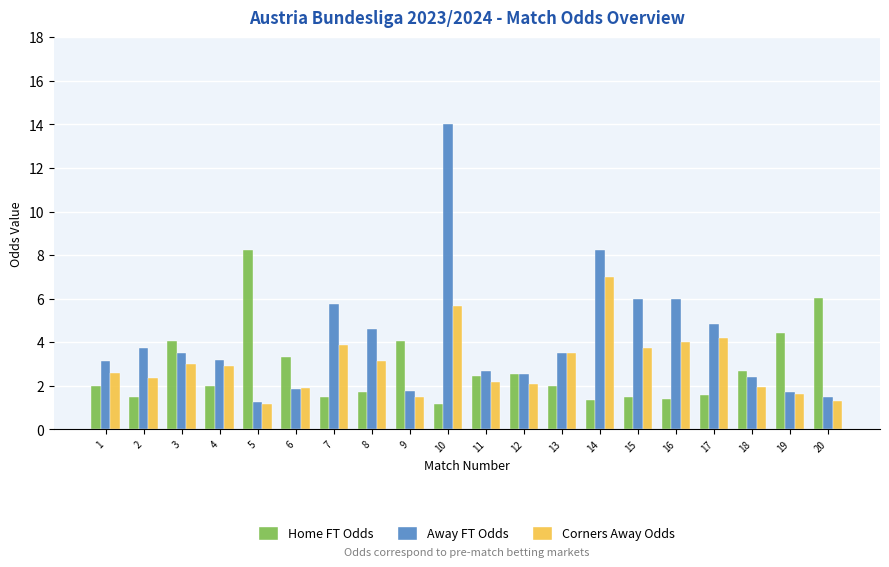

Which series has the widest spread of values?

Away FT Odds